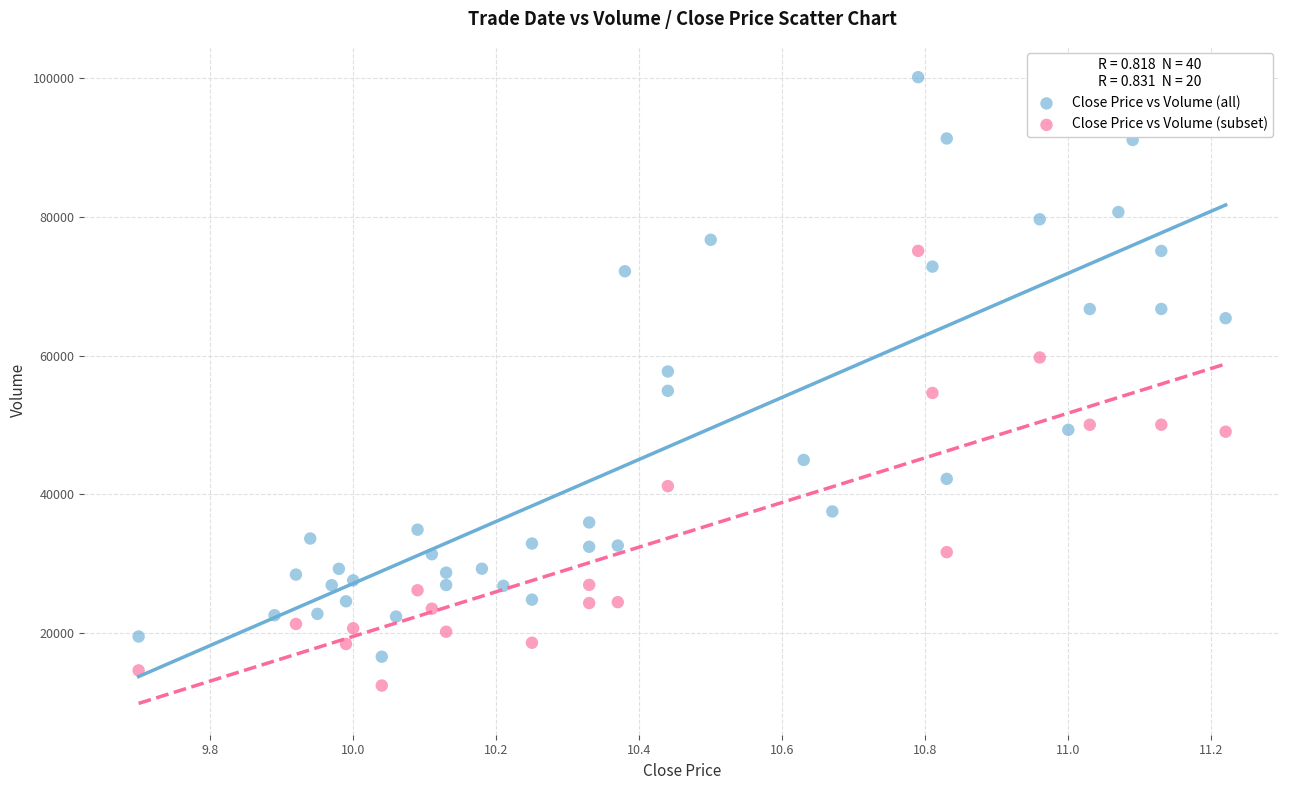

Which series reaches the maximum Y coordinate?

Close Price vs Volume (all)